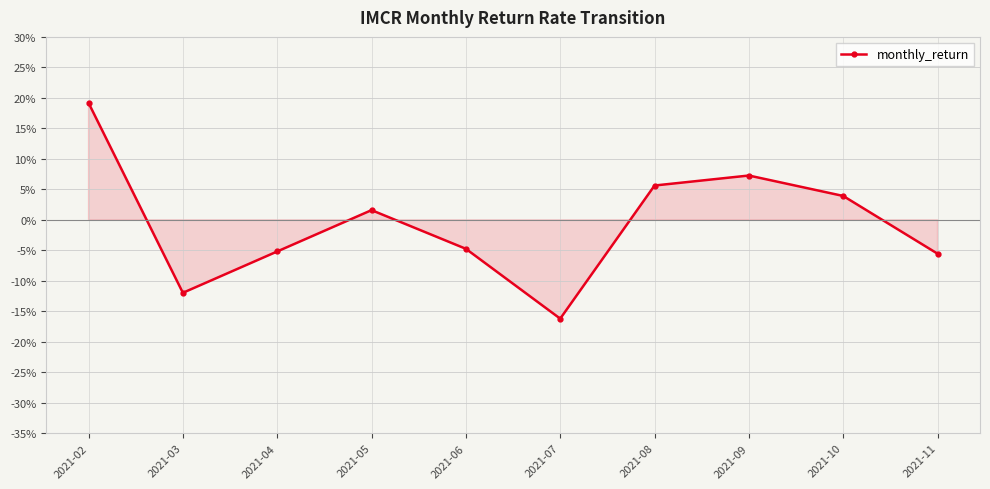

What is the smallest value displayed?

-0.2